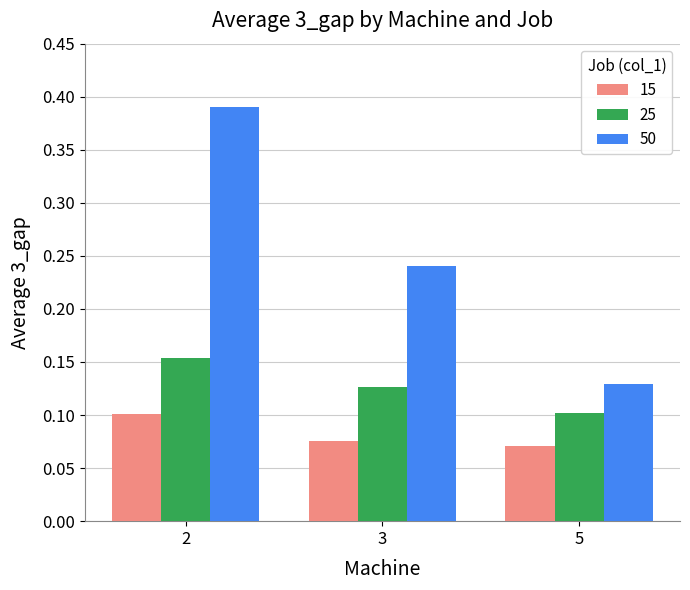

Between 2 and 5, which series saw the biggest shift?

50